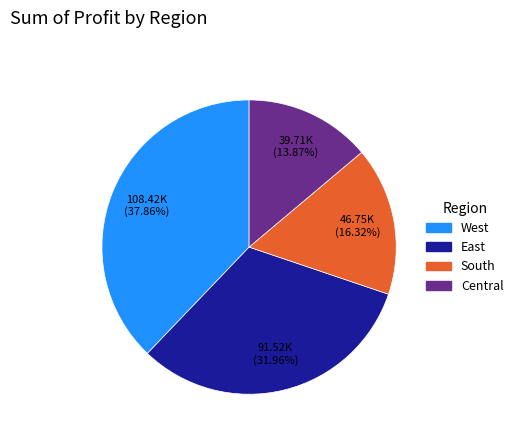

Is there a majority slice in this chart?

No